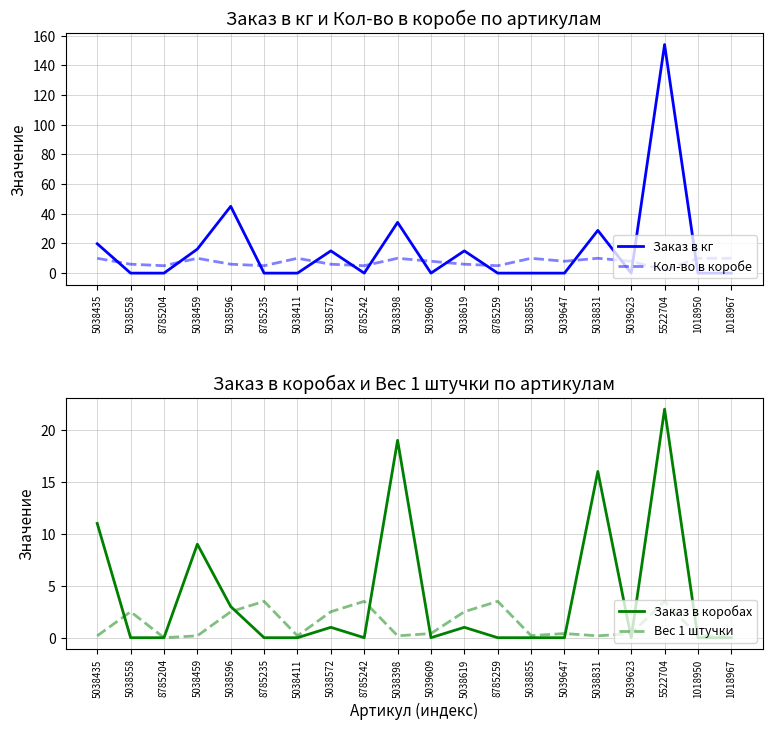

True or false: Вес 1 штучки has more than 1 points higher than both neighbors.

True